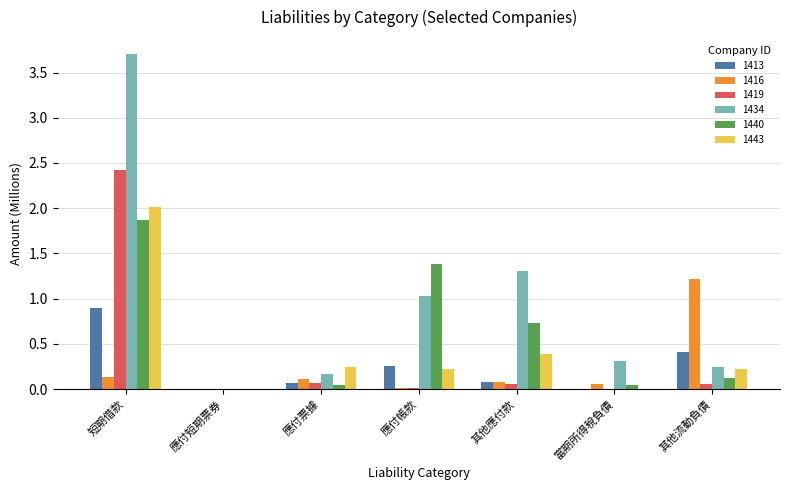

True or false: 1434 has a value of 1.0 at 應付帳款.

True